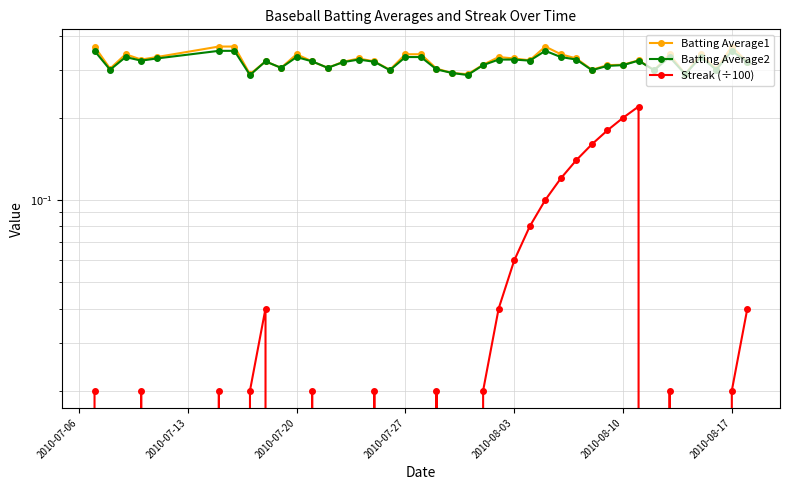

Rank the series by their maximum value, from lowest to highest.

Streak (÷100), Batting Average2, Batting Average1